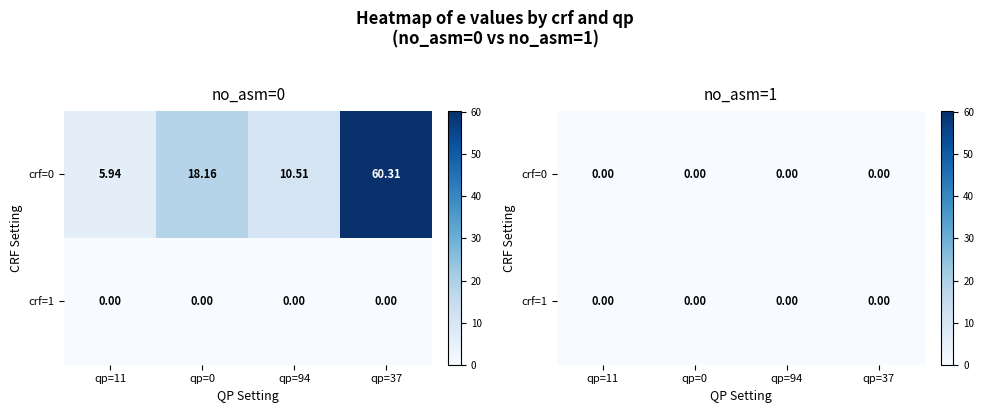

Which category has the lowest value across all series?

crf=1_qp=11